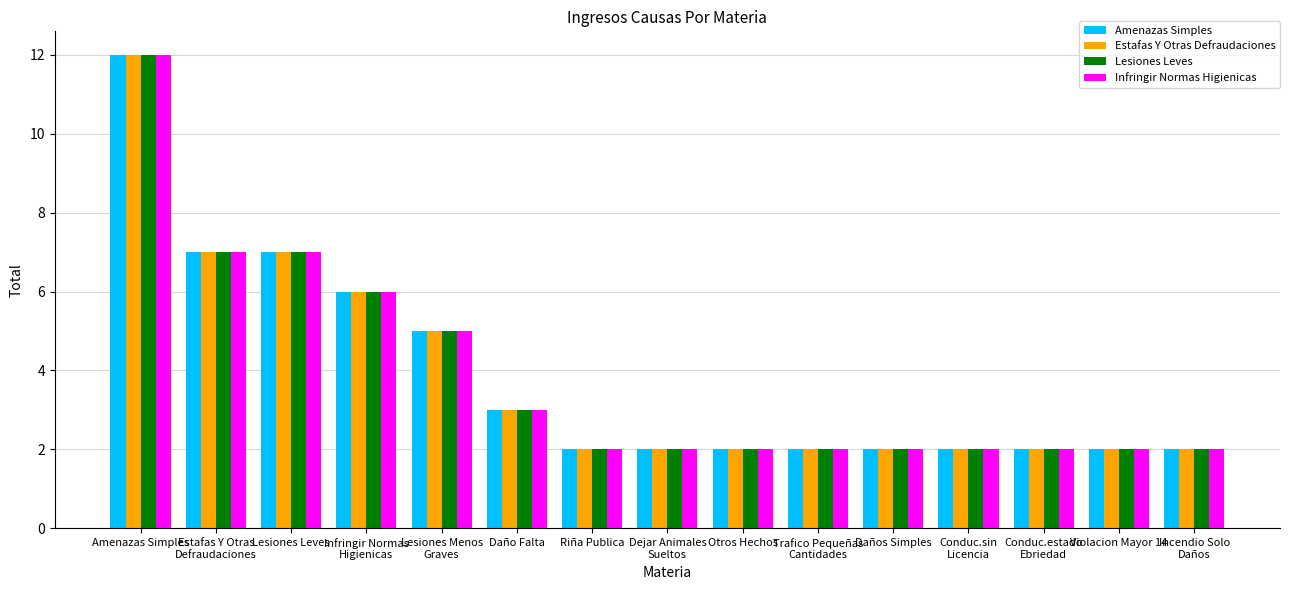

At which category is the sum across all series the highest?

Amenazas Simples